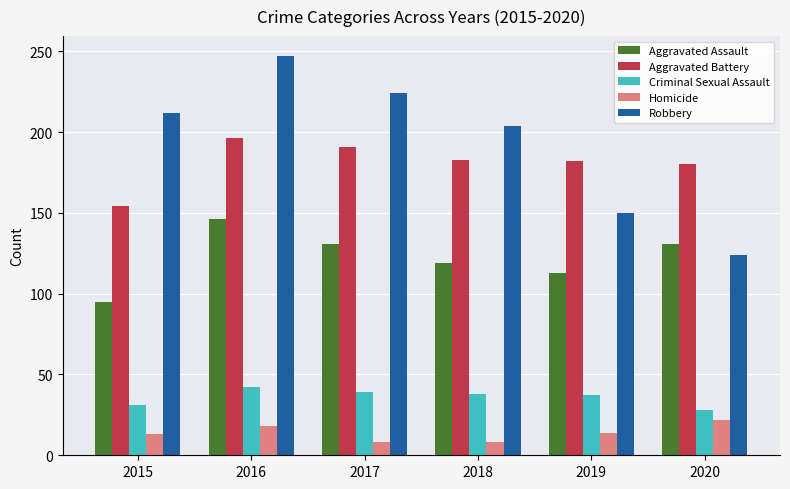

Which label corresponds to the largest value in the chart?

2016